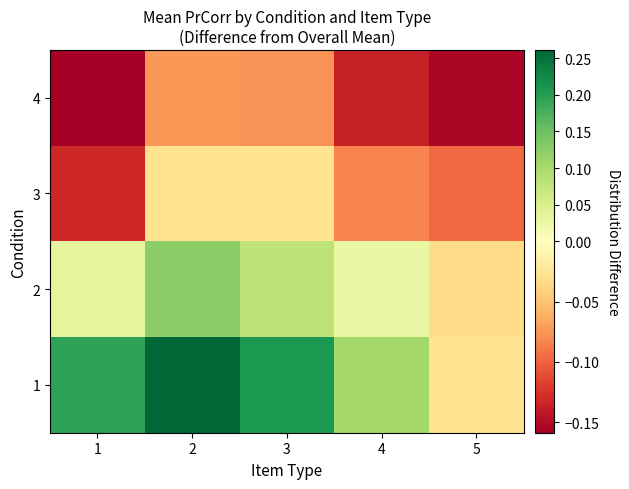

What is the difference between the highest and lowest values at 5?

0.1